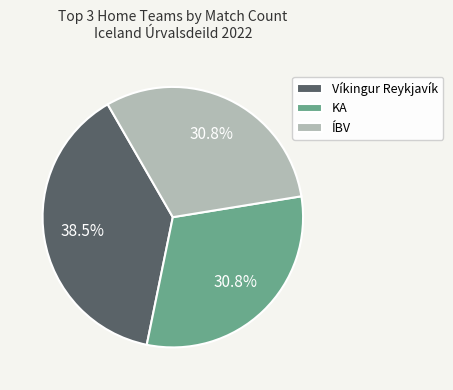

Count the number of slices in the pie.

3